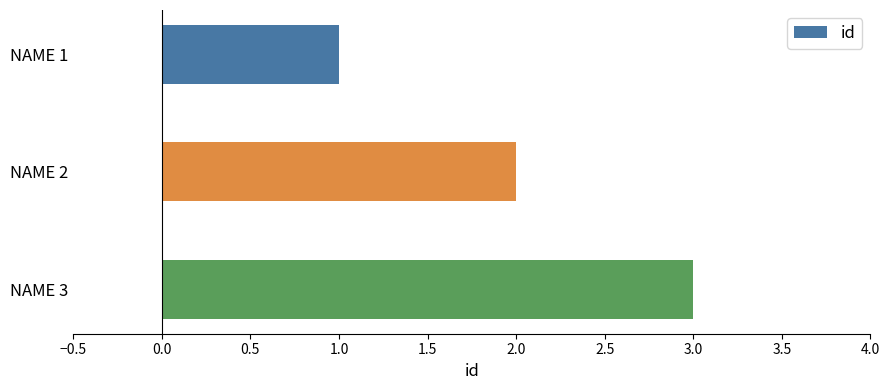

Rank the categories by value from lowest to highest.

NAME 1, NAME 2, NAME 3